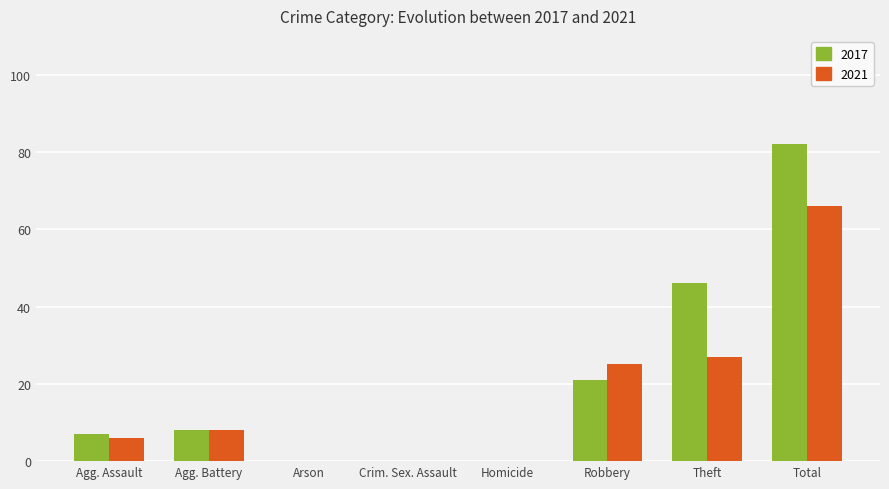

What is the approximate value of 2017 at Total?

82